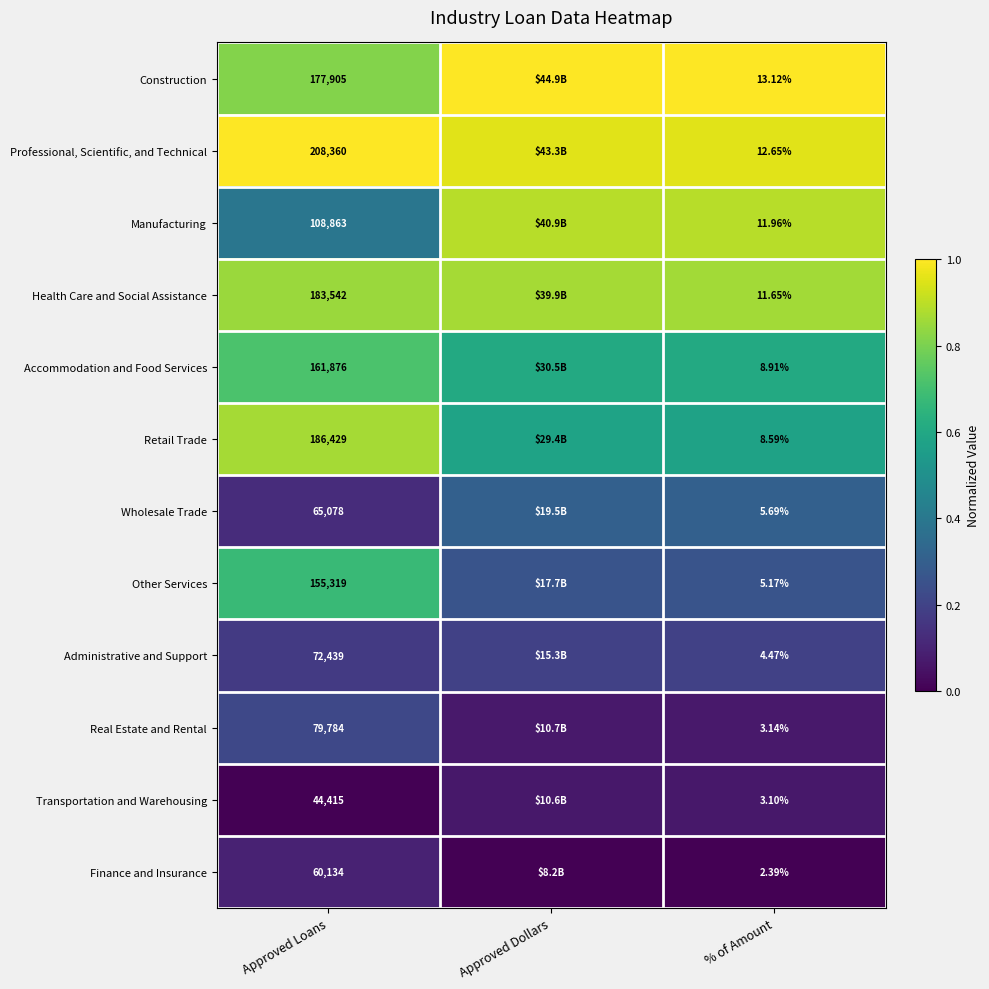

Rank the series at % of Amount from lowest to highest value.

Finance and Insurance, Transportation and Warehousing, Real Estate and Rental, Administrative and Support, Other Services, Wholesale Trade, Retail Trade, Accommodation and Food Services, Health Care and Social Assistance, Manufacturing, Professional, Scientific, and Technical, Construction